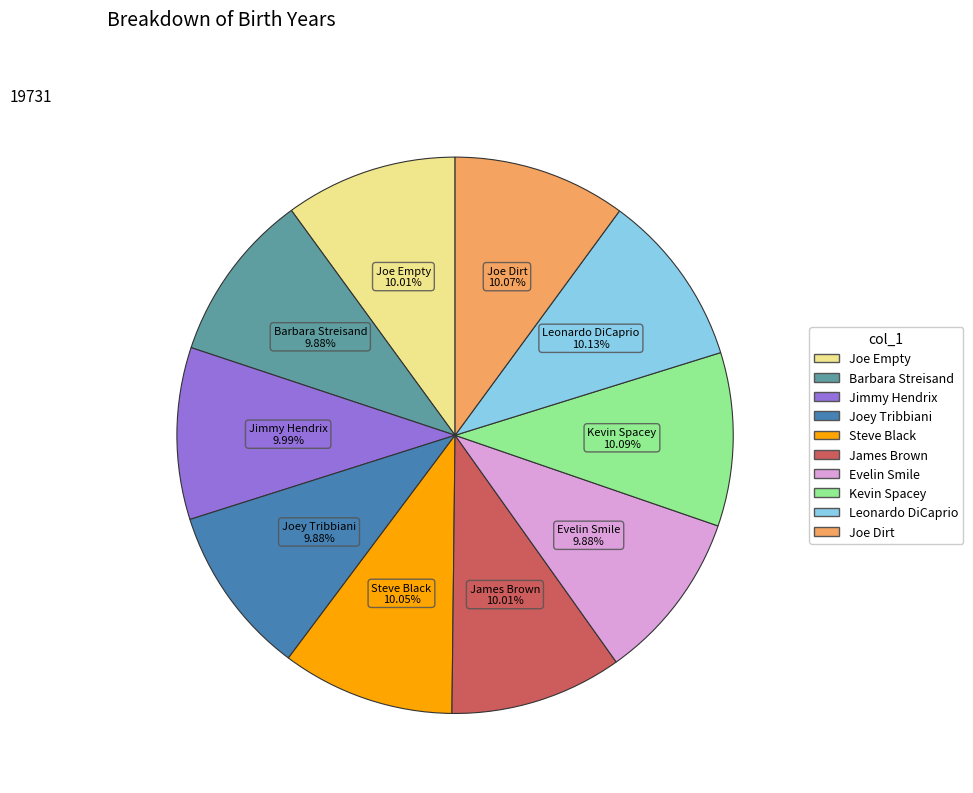

How many segments does this pie chart have?

10